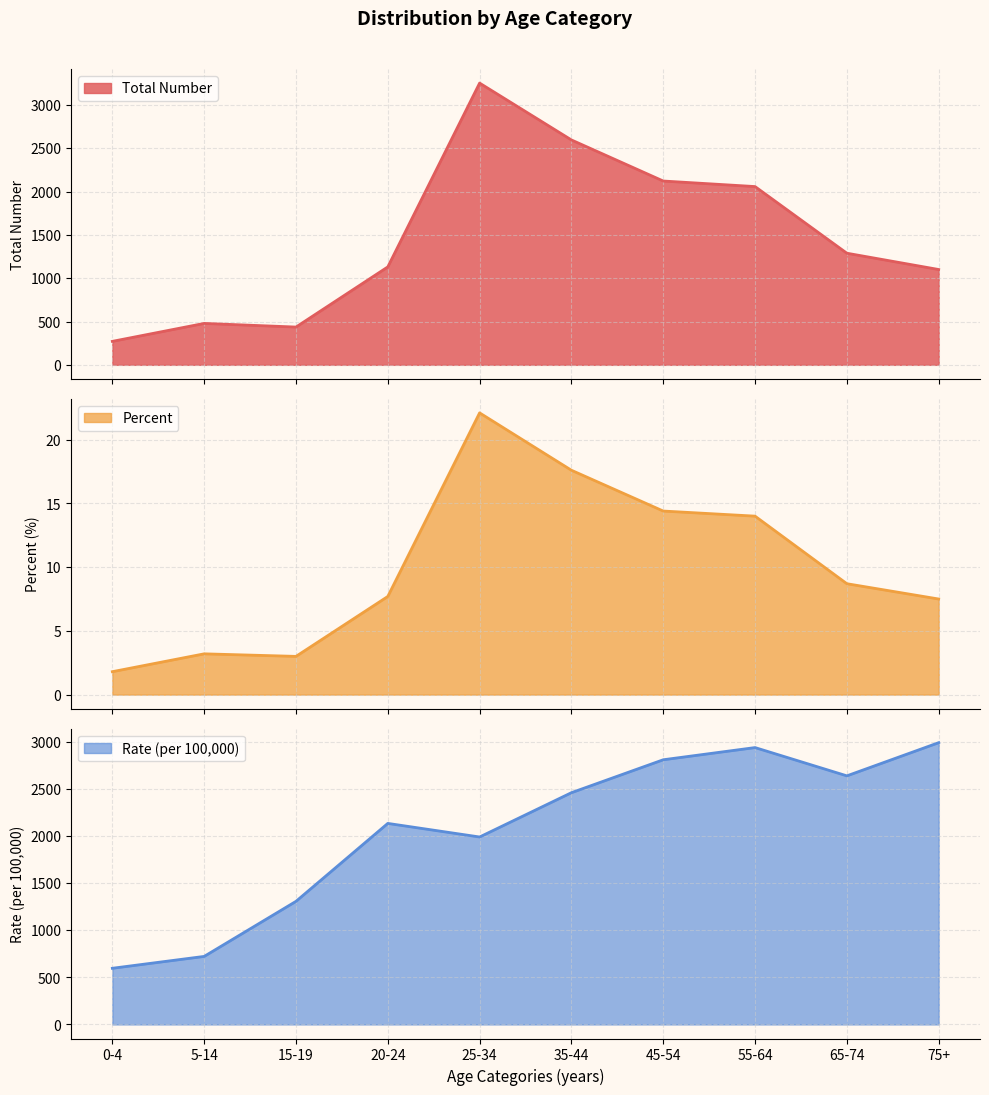

What is the minimum value for Rate (per 100,000)?

595.7